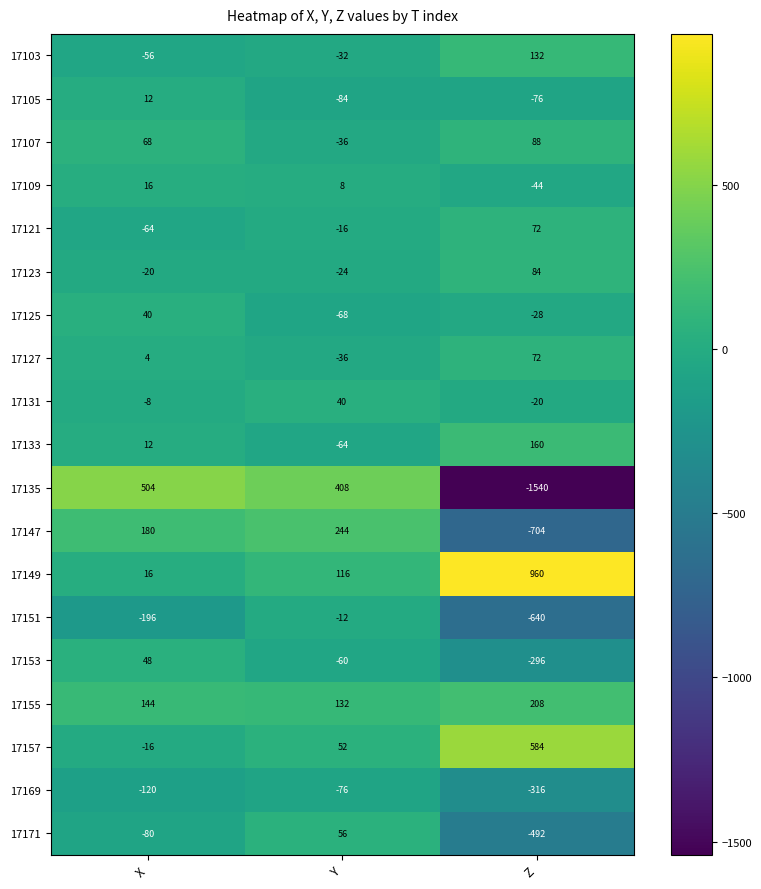

What is the greatest value displayed?

960